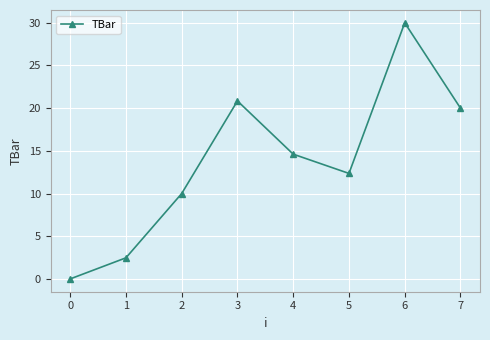

At which category does the data reach its first local peak?

3